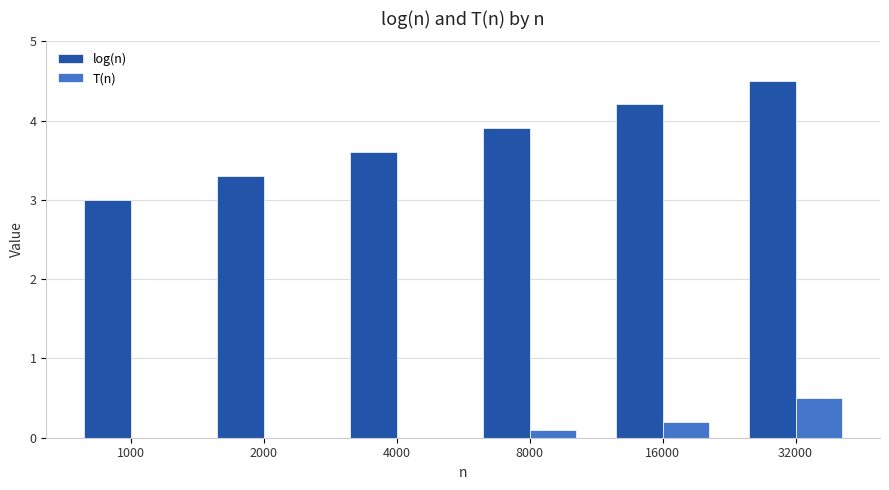

What is the sum of all T(n) values?

0.8